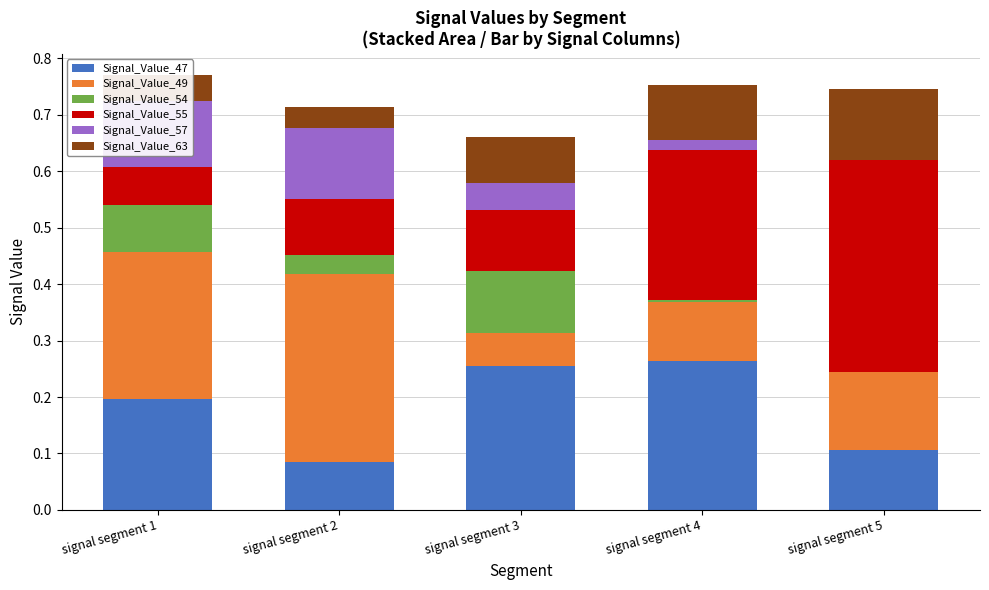

What is the total value across all series at signal segment 5?

0.7